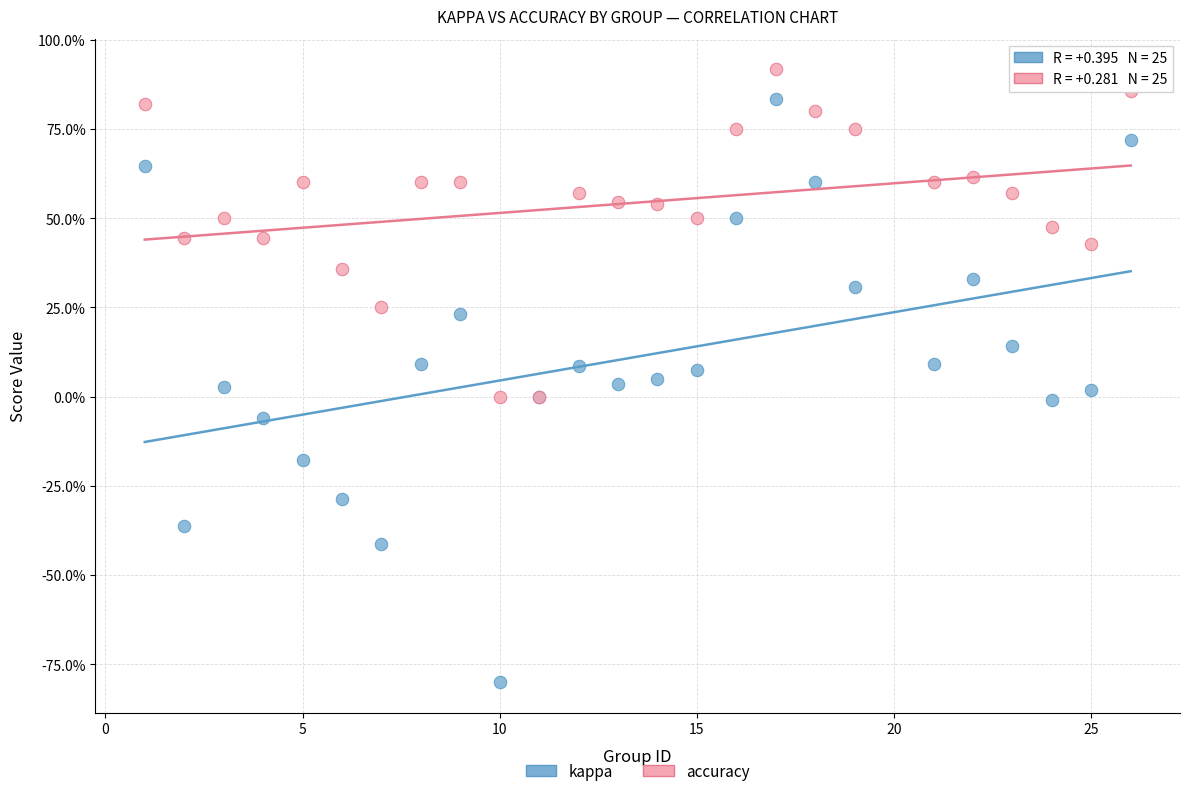

Which series reaches the maximum Y coordinate?

accuracy